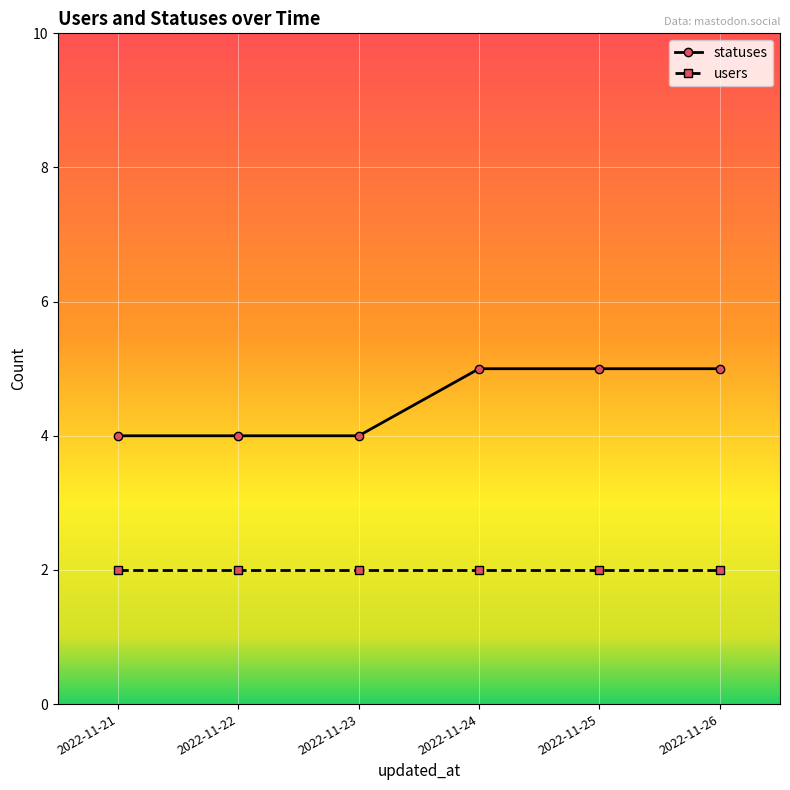

What is the smallest value displayed?

2